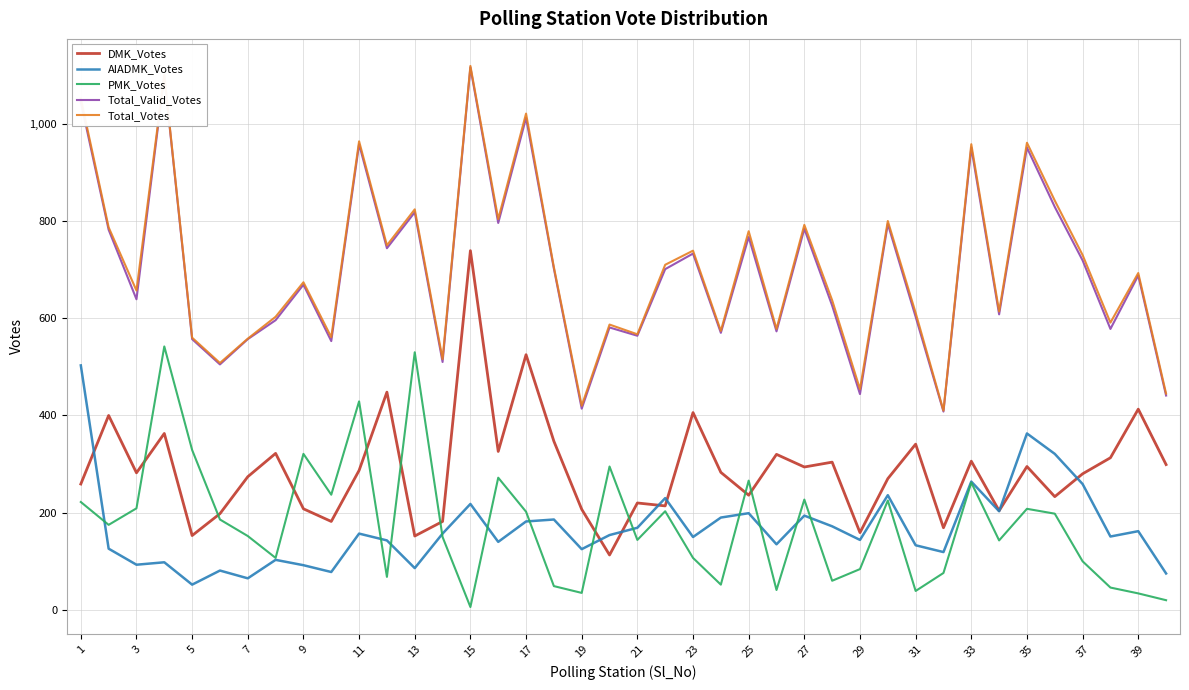

What is the lowest value of the AIADMK_Votes series?

52